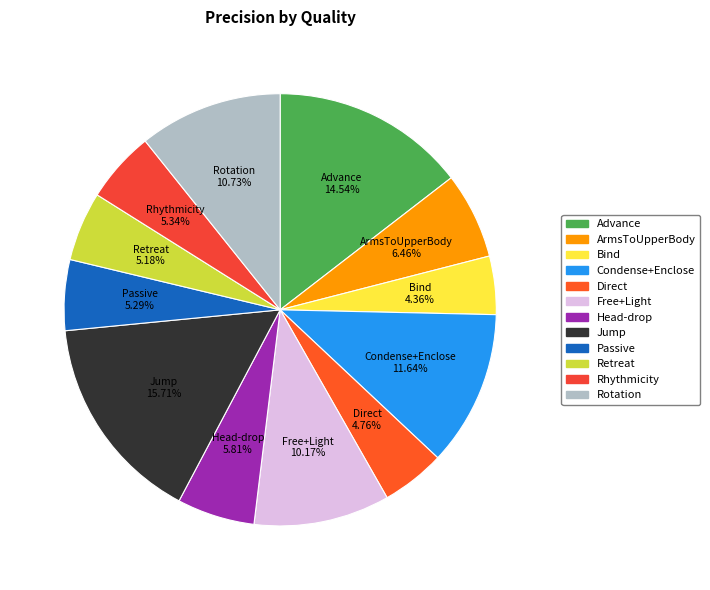

Is Rotation the majority of the pie?

No